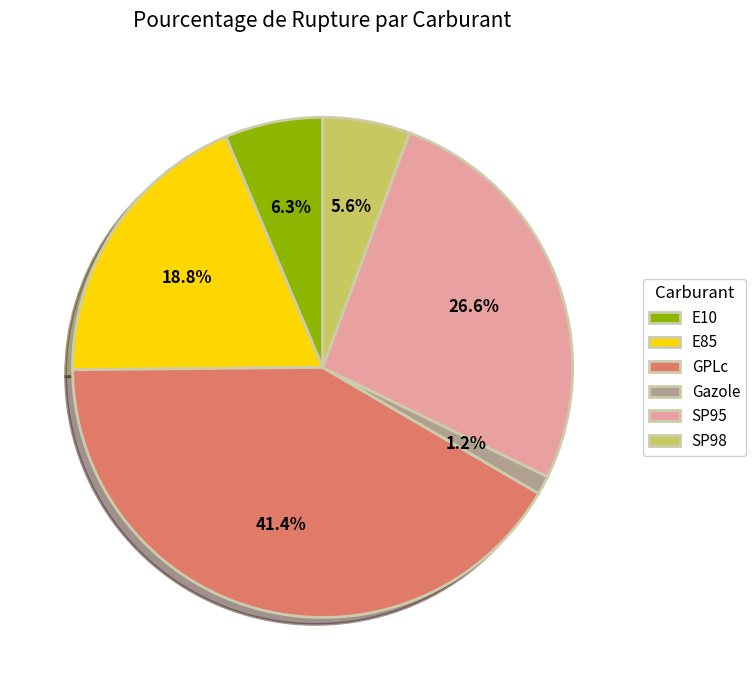

To the nearest percent, what portion does E10 represent?

6%